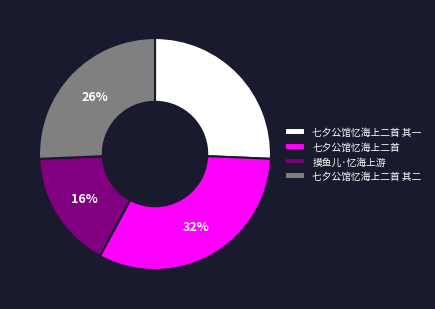

To the nearest percent, what is the difference between the largest and smallest slice percentages?

16%